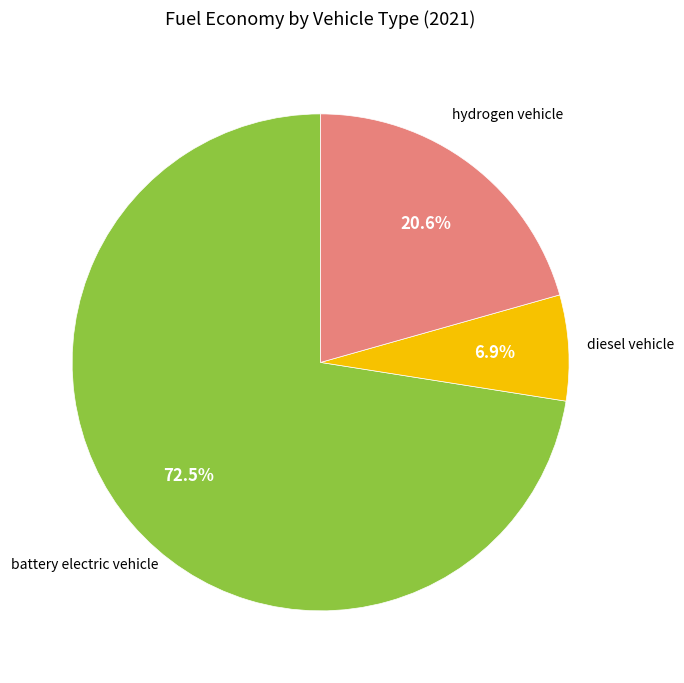

Is there any slice that represents more than half of the pie?

Yes